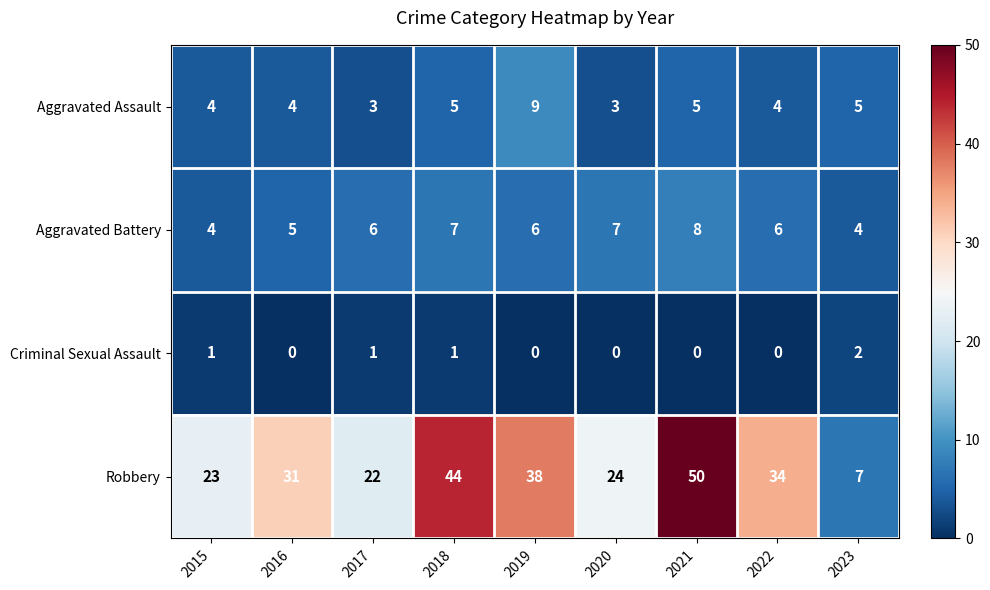

What is the sum of the Aggravated Battery values at 2021 and 2023?

12